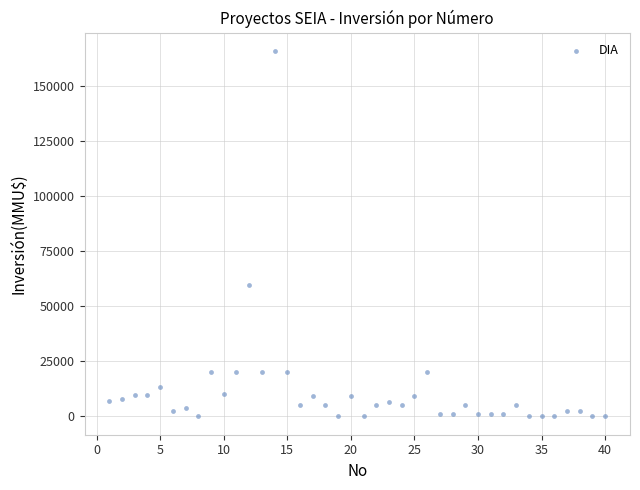

What is the range of X values (max minus min)?

39